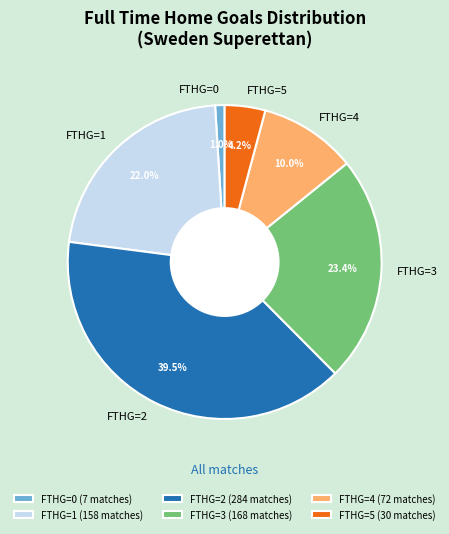

Does any single category account for the majority?

No